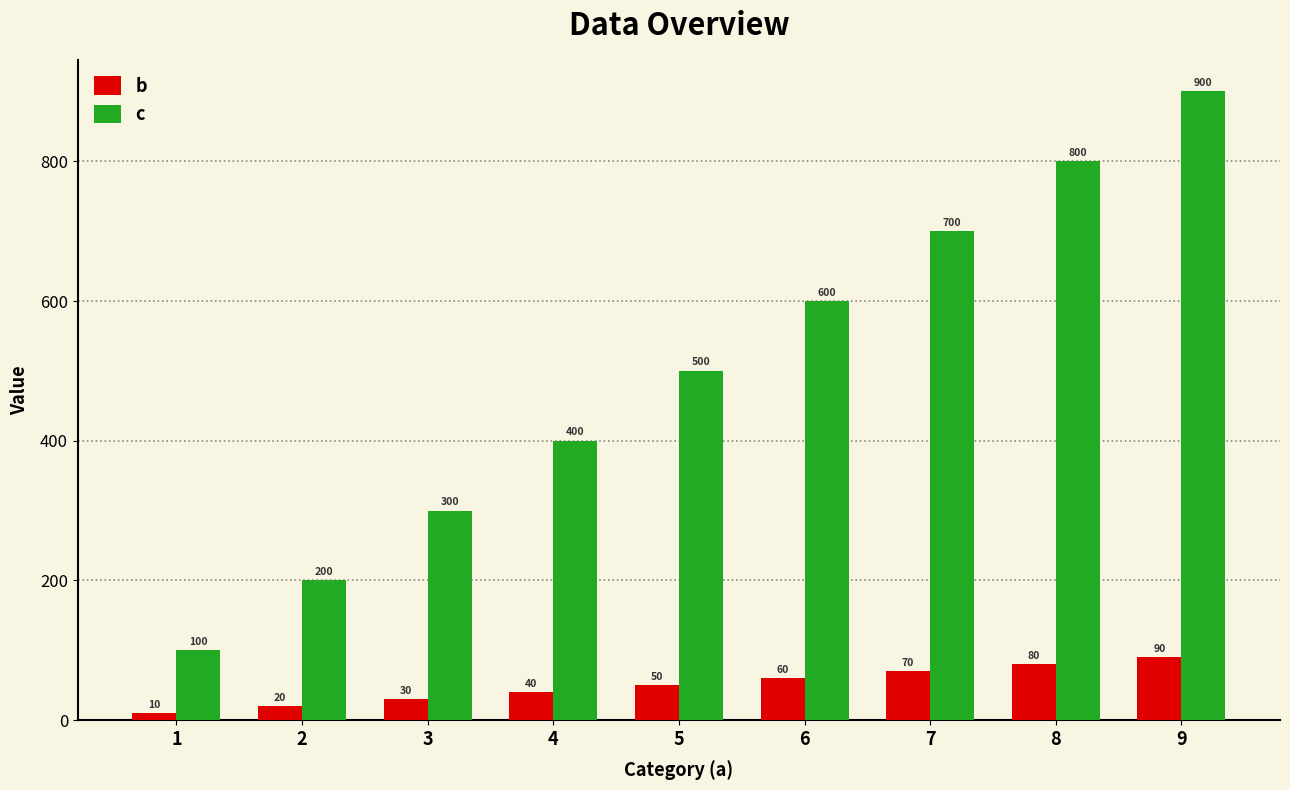

What is the value of the b bar at the 1st from the left?

10